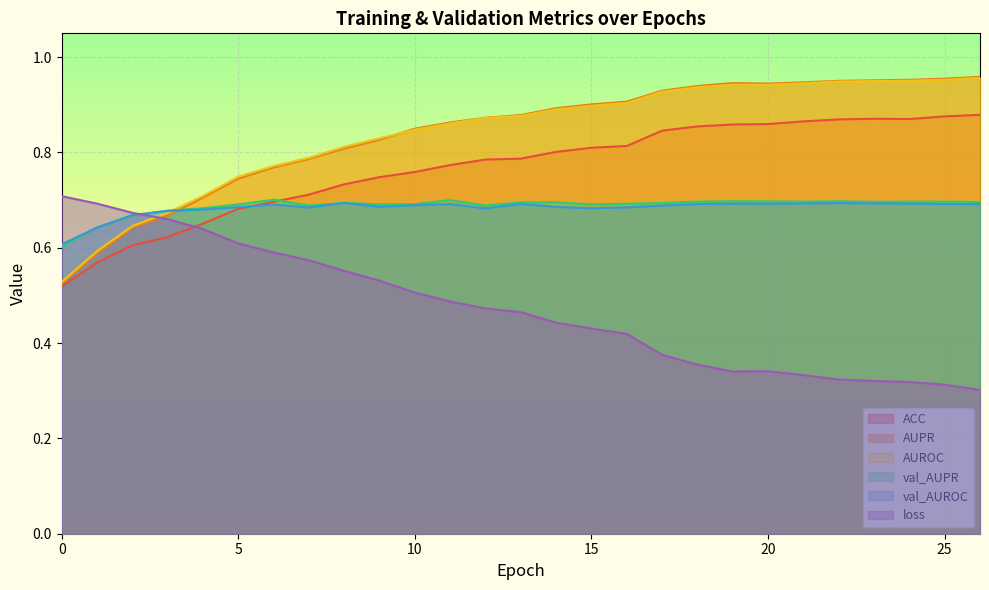

At which category is the sum across all series the highest?

25